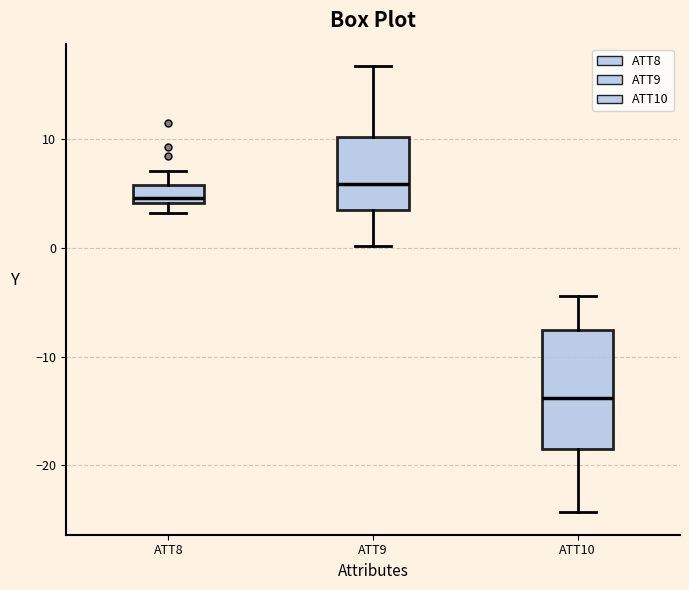

Reading left to right, read every box against the y-axis: the position of its median line, the range the box covers, and the ends of its whiskers. The values are not printed on the chart, so give them approximately, as read against the axis.

ATT8: median 5, box 4 to 6, whiskers 3 to 7
ATT9: median 6, box 4 to 10, whiskers 0 to 17
ATT10: median -14, box -19 to -8, whiskers -24 to -4